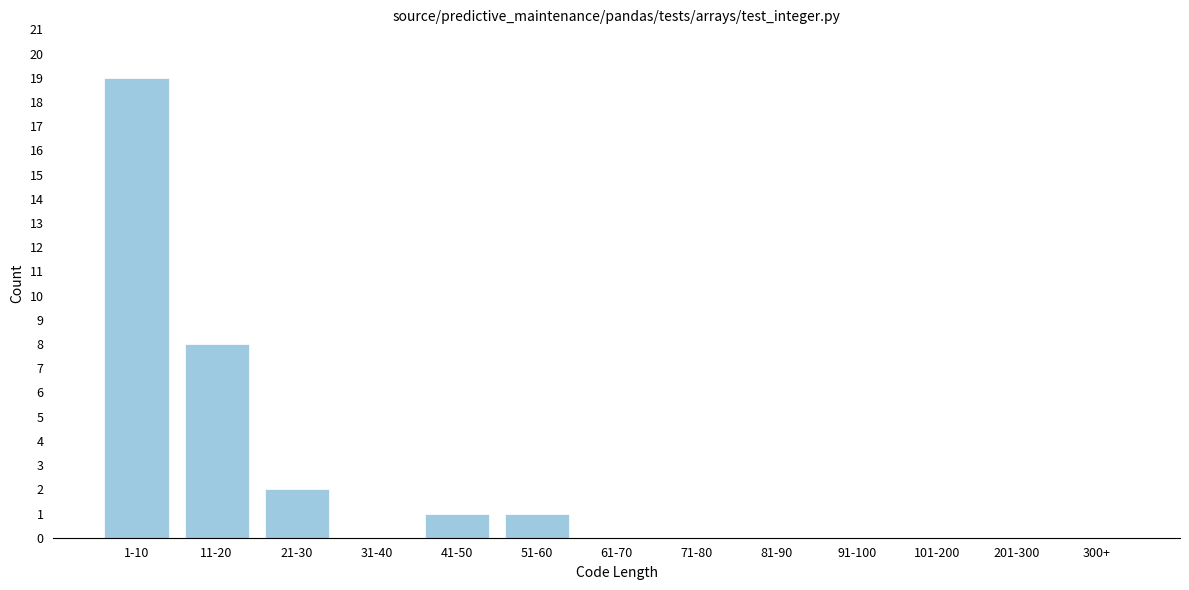

Reading left to right, what are all the values shown in this chart?

1-10=19	11-20=8	21-30=2	31-40=0	41-50=1	51-60=1	61-70=0	71-80=0	81-90=0	91-100=0	101-200=0	201-300=0	300+=0